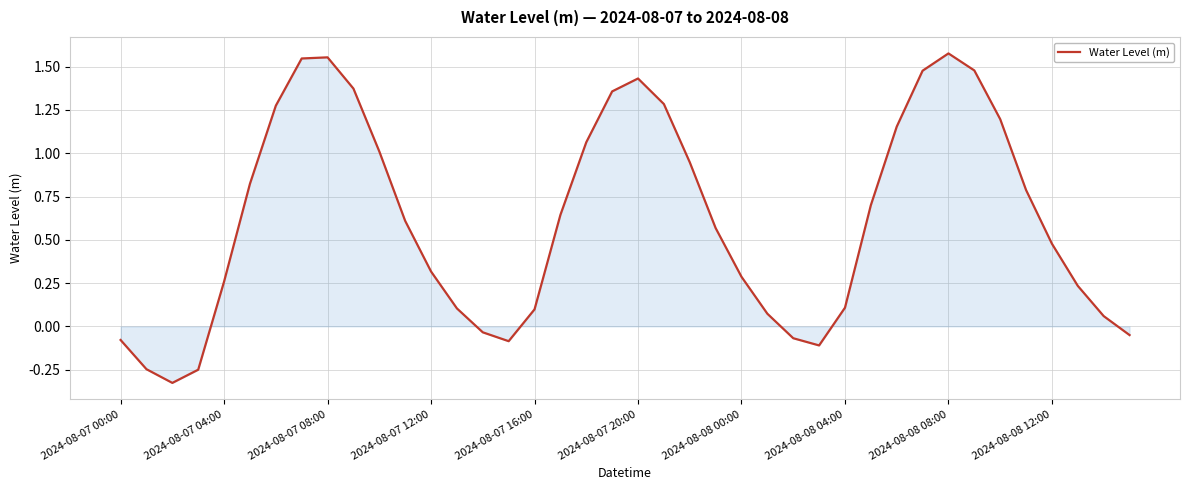

What is the difference between the maximum and minimum values?

1.9